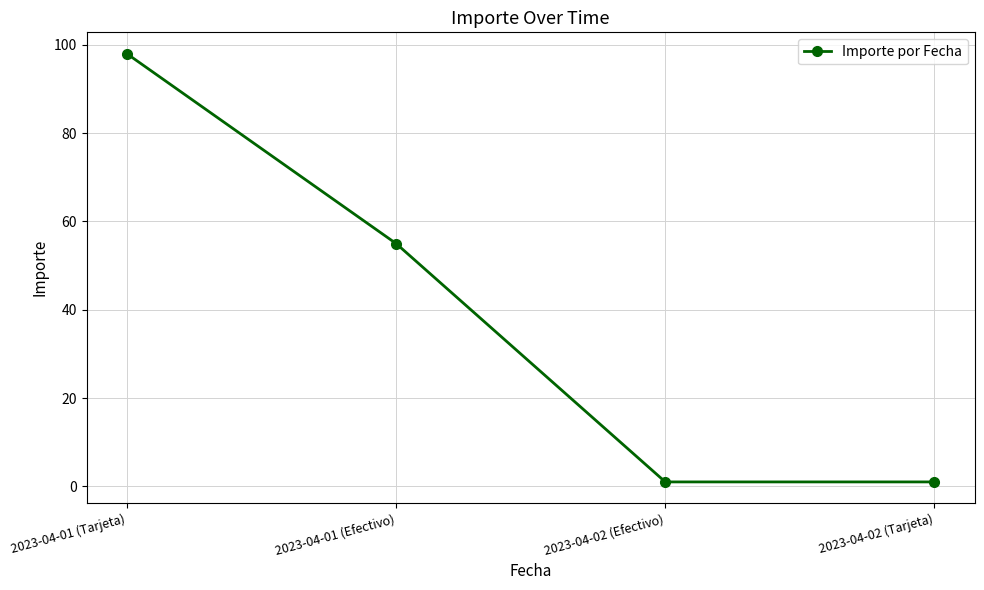

Count the number of data series in this chart.

1